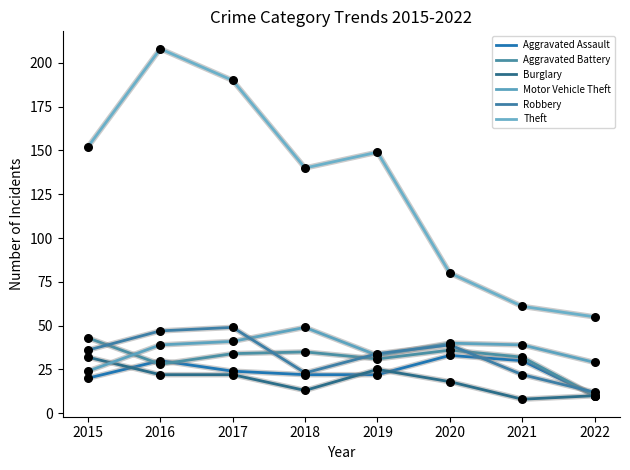

What are all the series names shown in the legend?

Aggravated Assault, Aggravated Battery, Burglary, Motor Vehicle Theft, Robbery, Theft